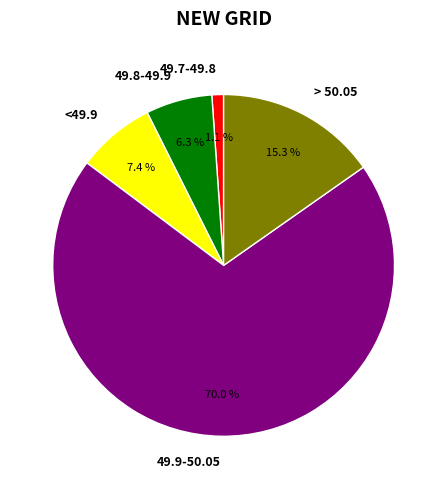

What is the ratio of the value at <49.9 to the value at 49.8-49.9?

1.2